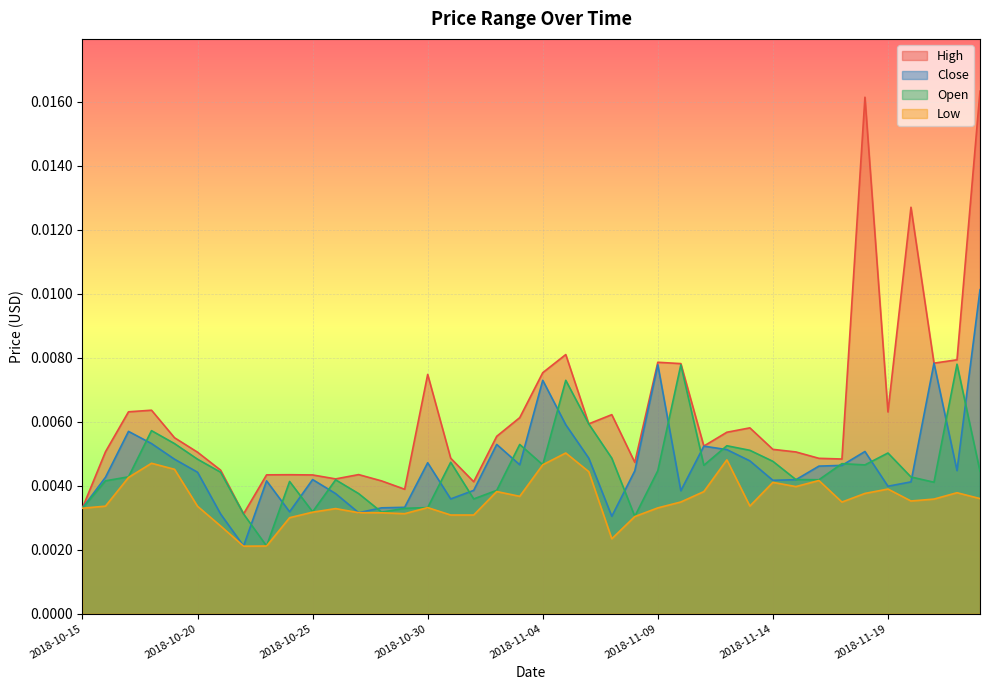

Which series has the largest total across all categories?

High